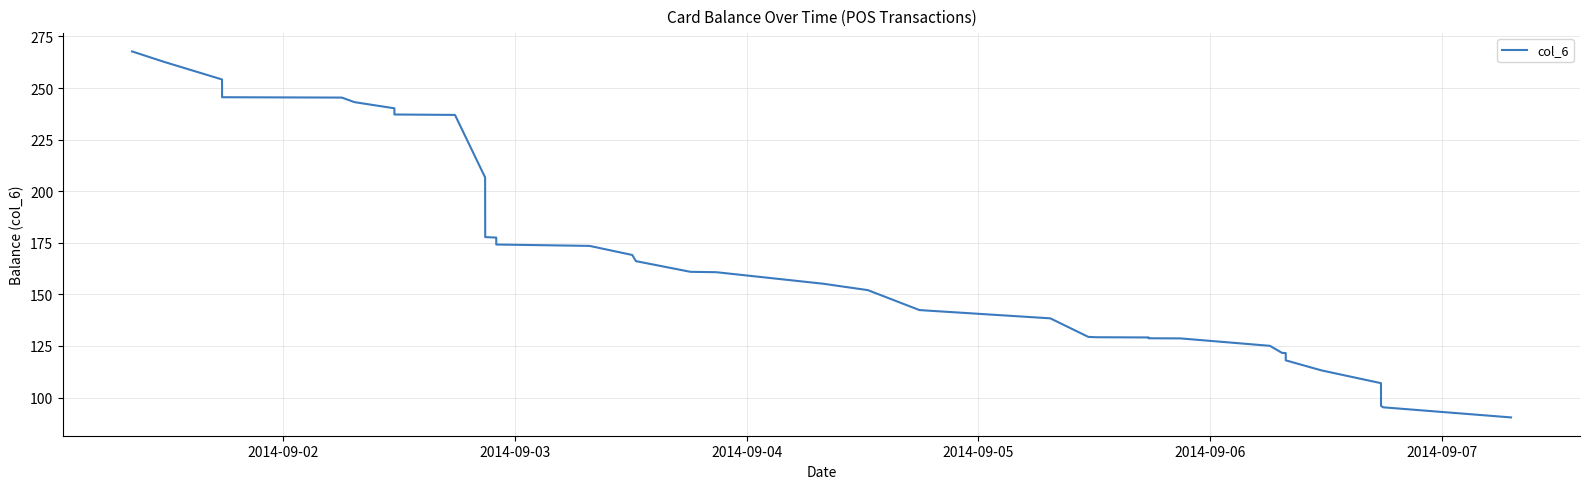

What is the average value?

169.4